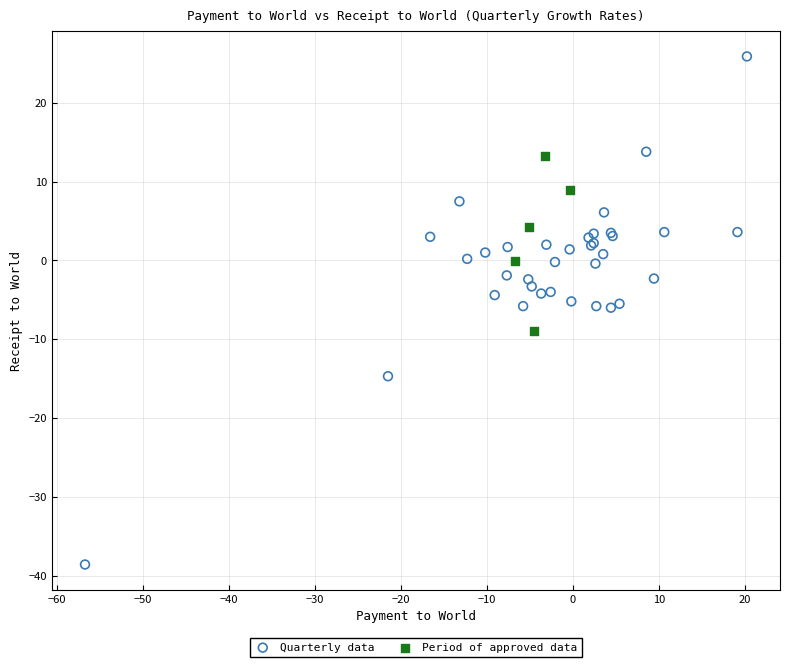

Which series has the largest Y range (max minus min)?

Quarterly data